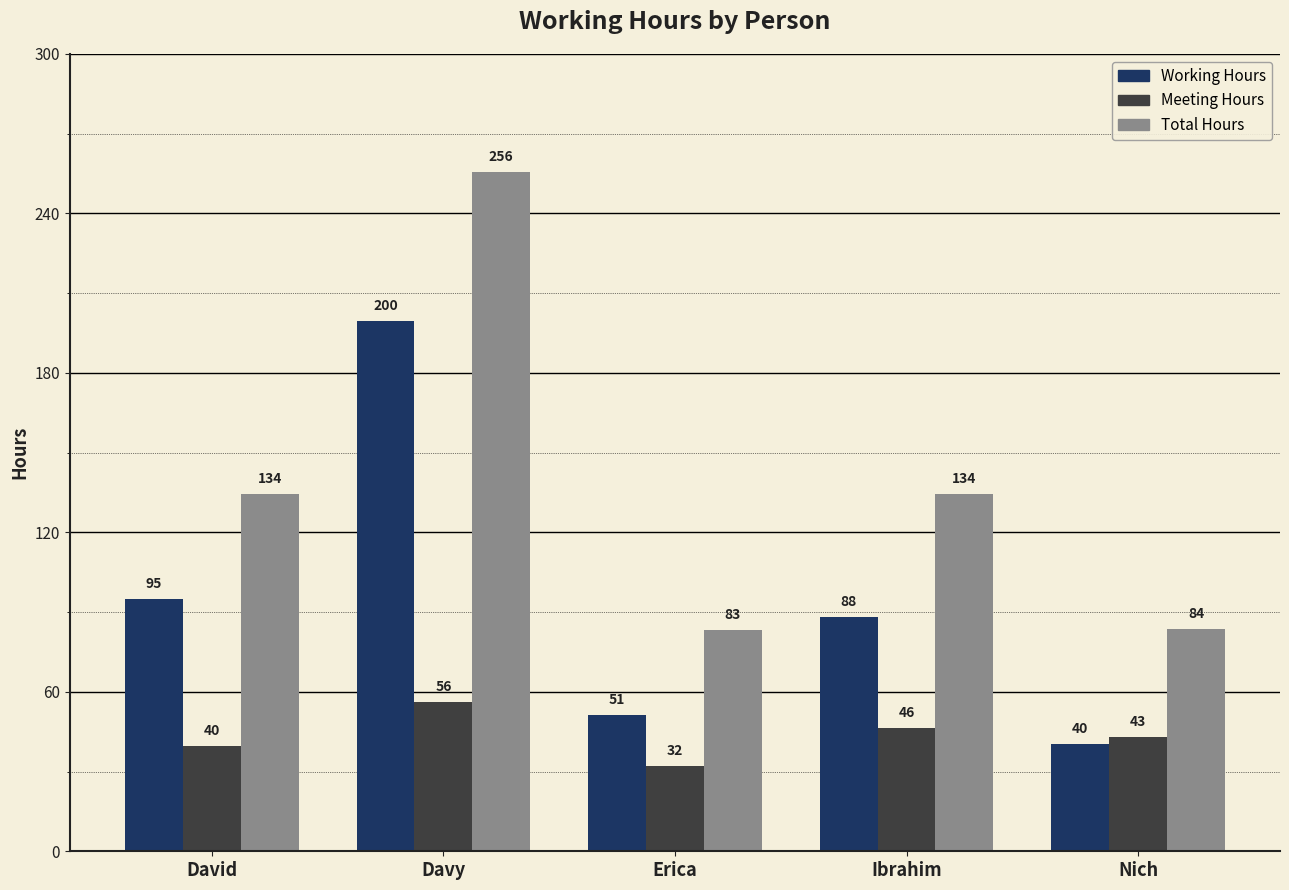

Is the value of Meeting Hours at Erica greater than the value of Total Hours at Nich?

No